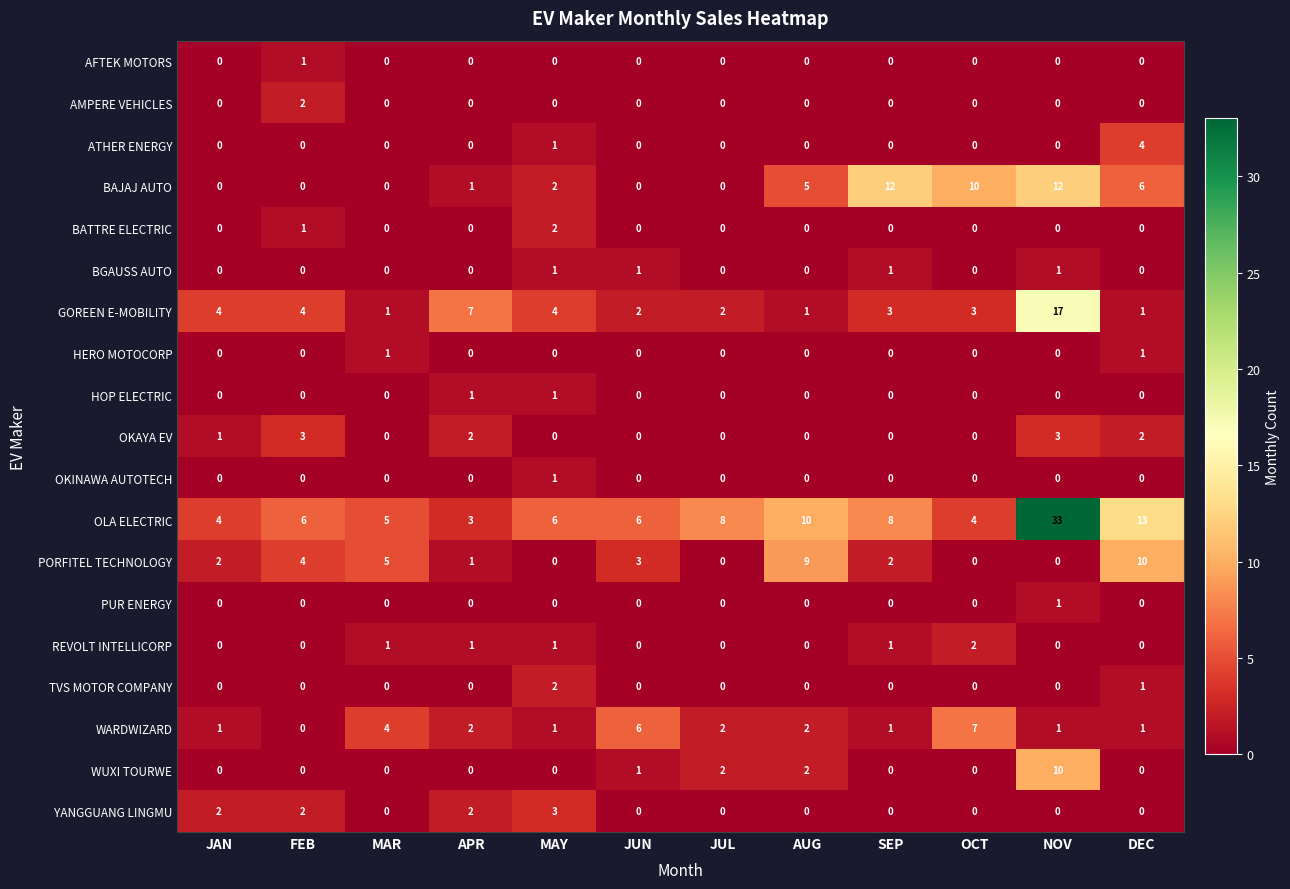

Which series has the widest spread of values?

OLA ELECTRIC